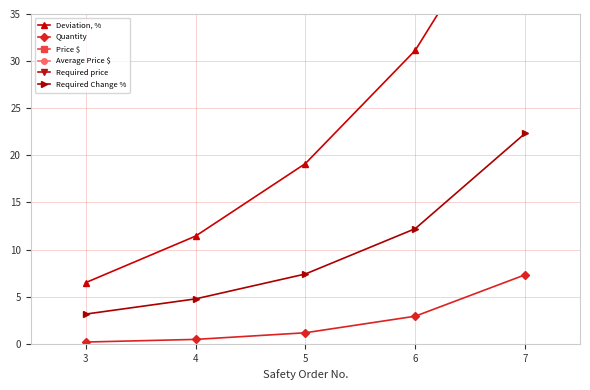

Which series has the largest range (max minus min)?

Price $